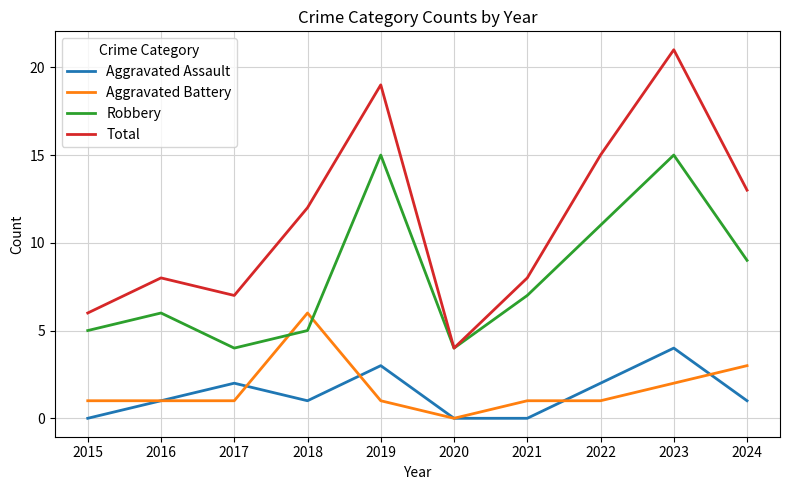

True or false: Total and Aggravated Assault cross at least once.

False